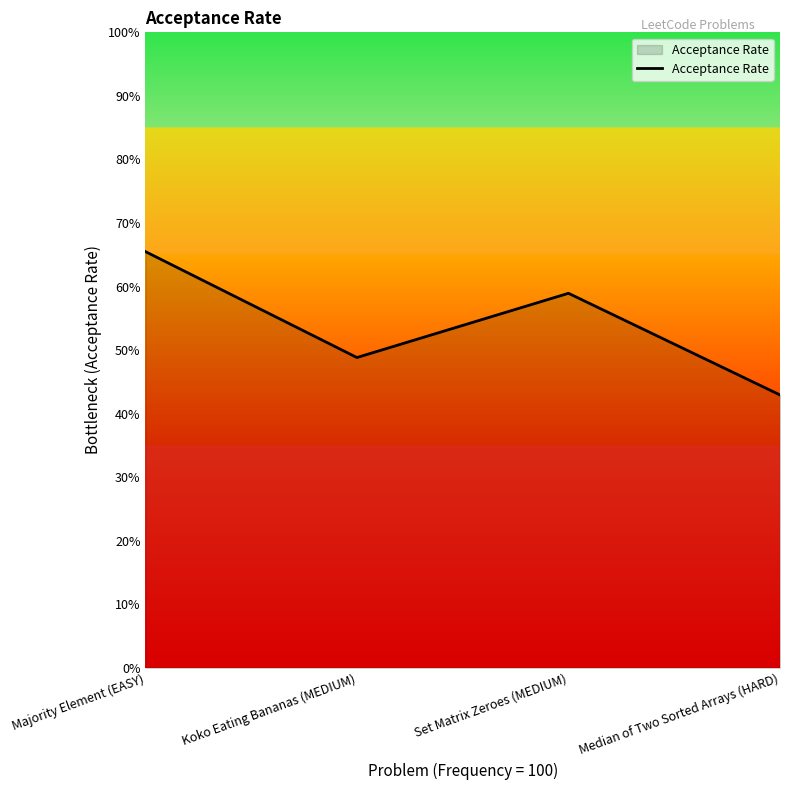

List the labels in order of value, largest first.

Majority Element (EASY), Set Matrix Zeroes (MEDIUM), Koko Eating Bananas (MEDIUM), Median of Two Sorted Arrays (HARD)